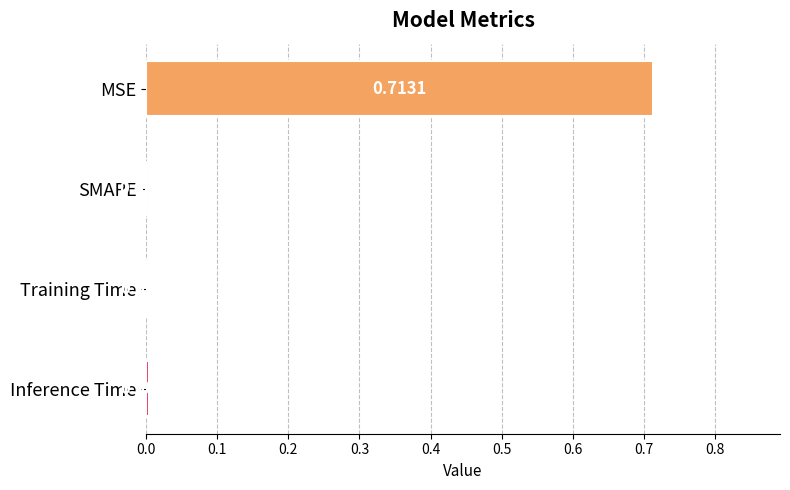

At which label is the value closest to 0?

SMAPE